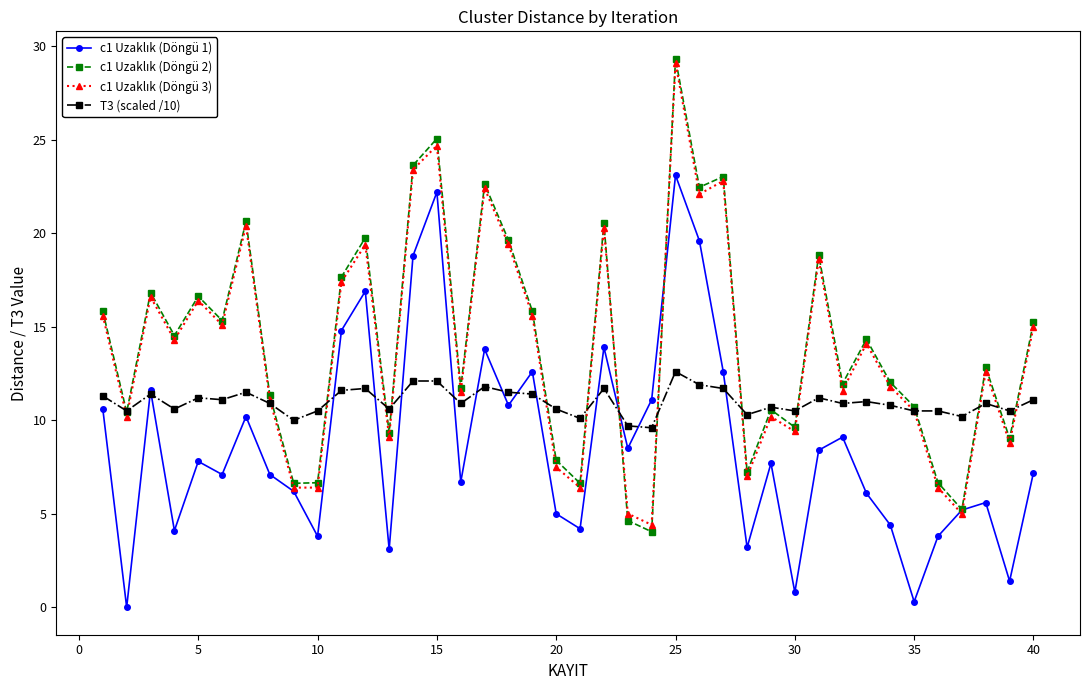

How many lines are shown in the chart?

4